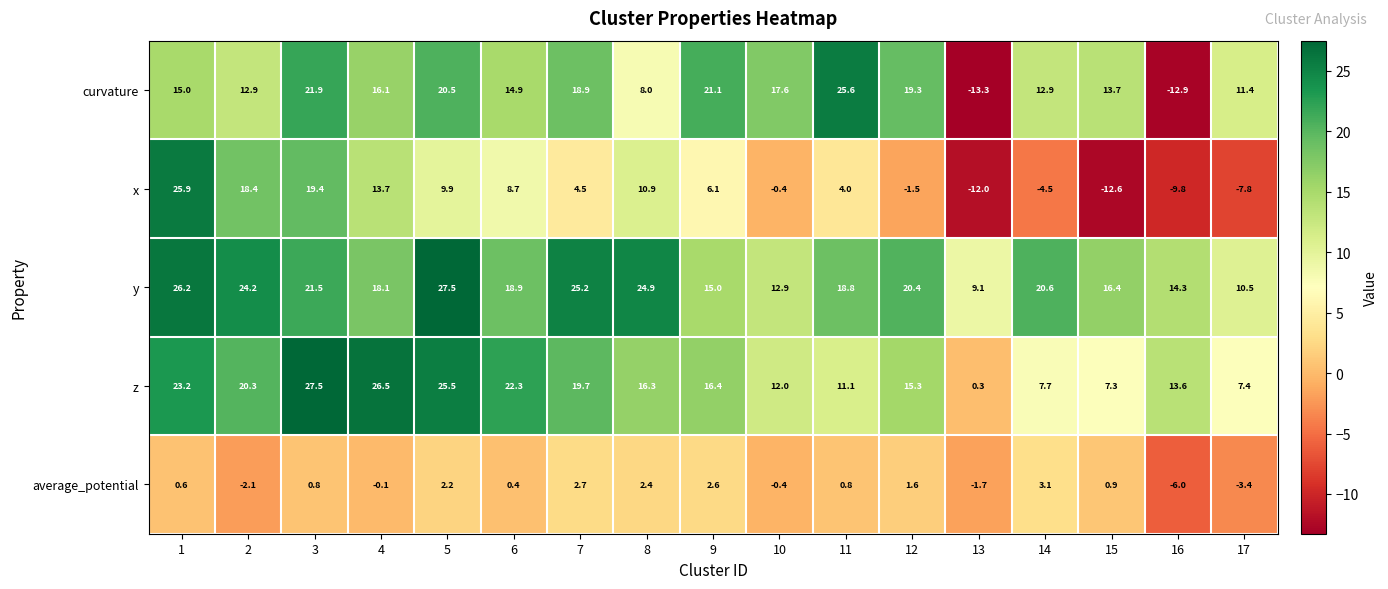

Between 8 and 10, which series saw the biggest shift?

y